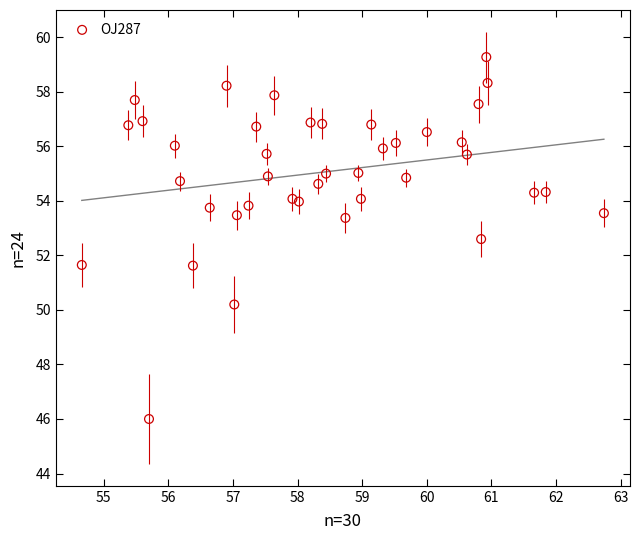

What is the range of X values (max minus min)?

8.1